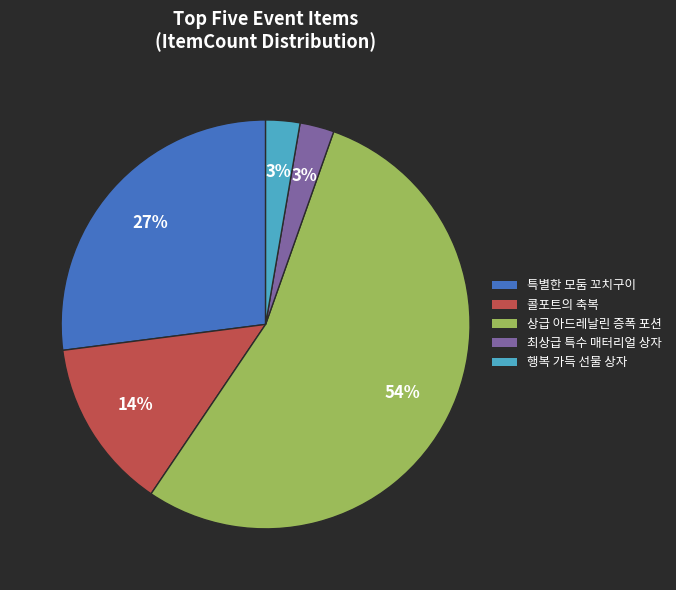

Combined, do 행복 가득 선물 상자 and 상급 아드레날린 증폭 포션 account for over 50%?

Yes